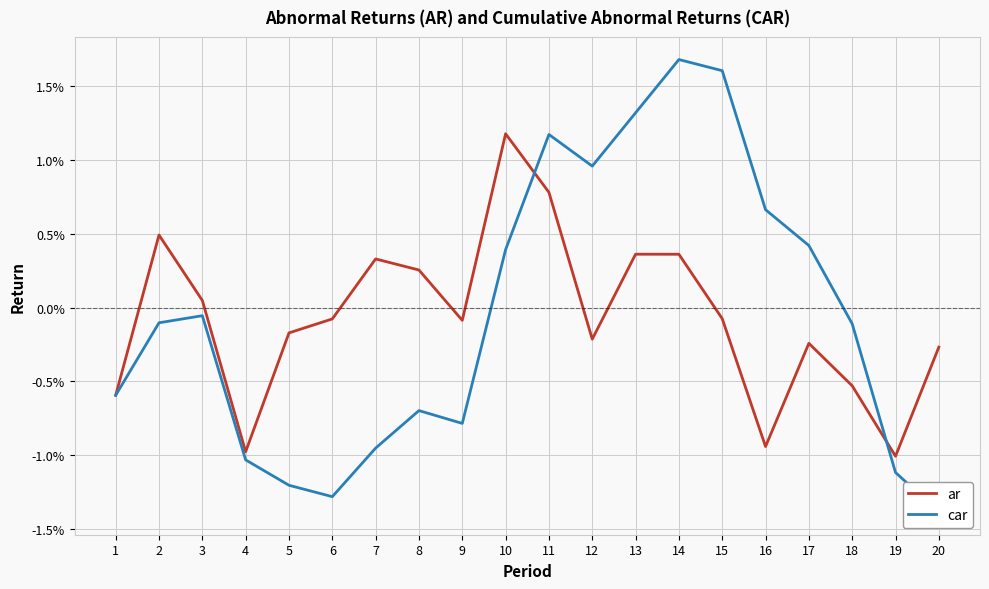

Between 3 and 9, which series saw the biggest shift?

car